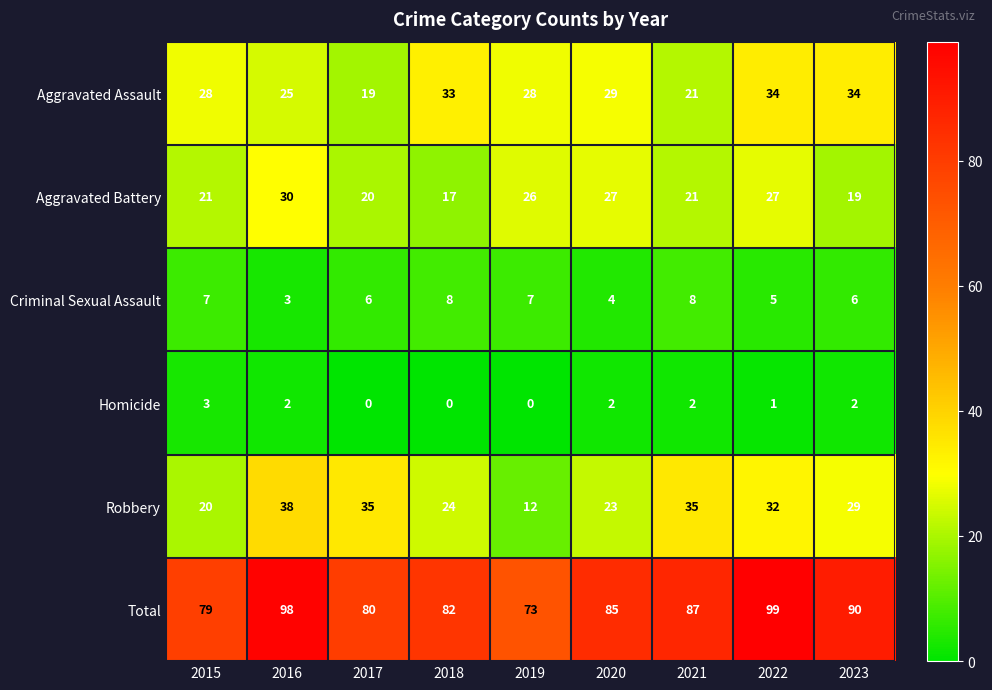

What is the spread (max minus min) of values at 2015?

76